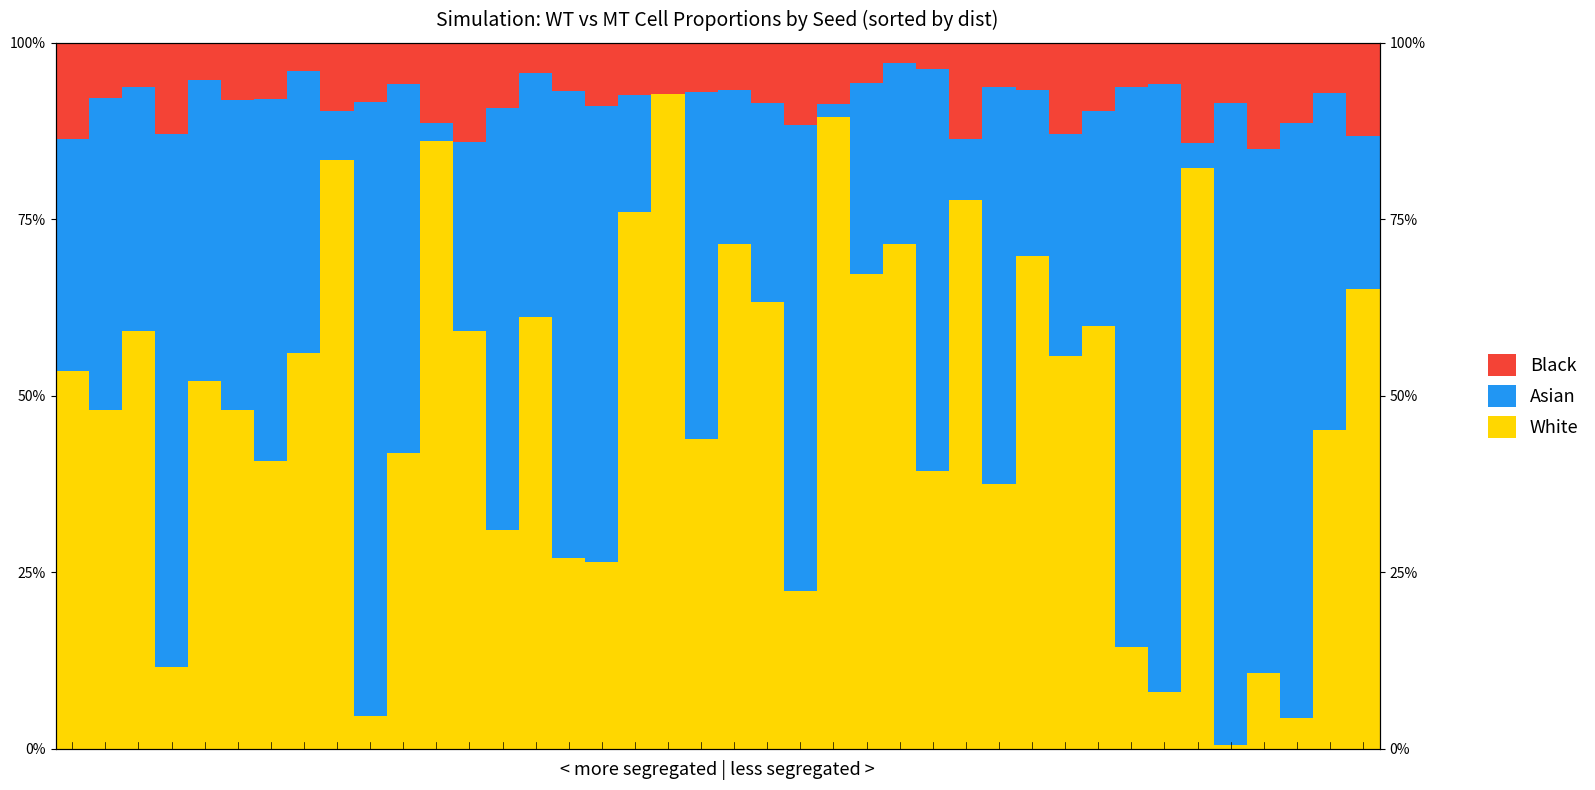

Are the bars horizontal?

No